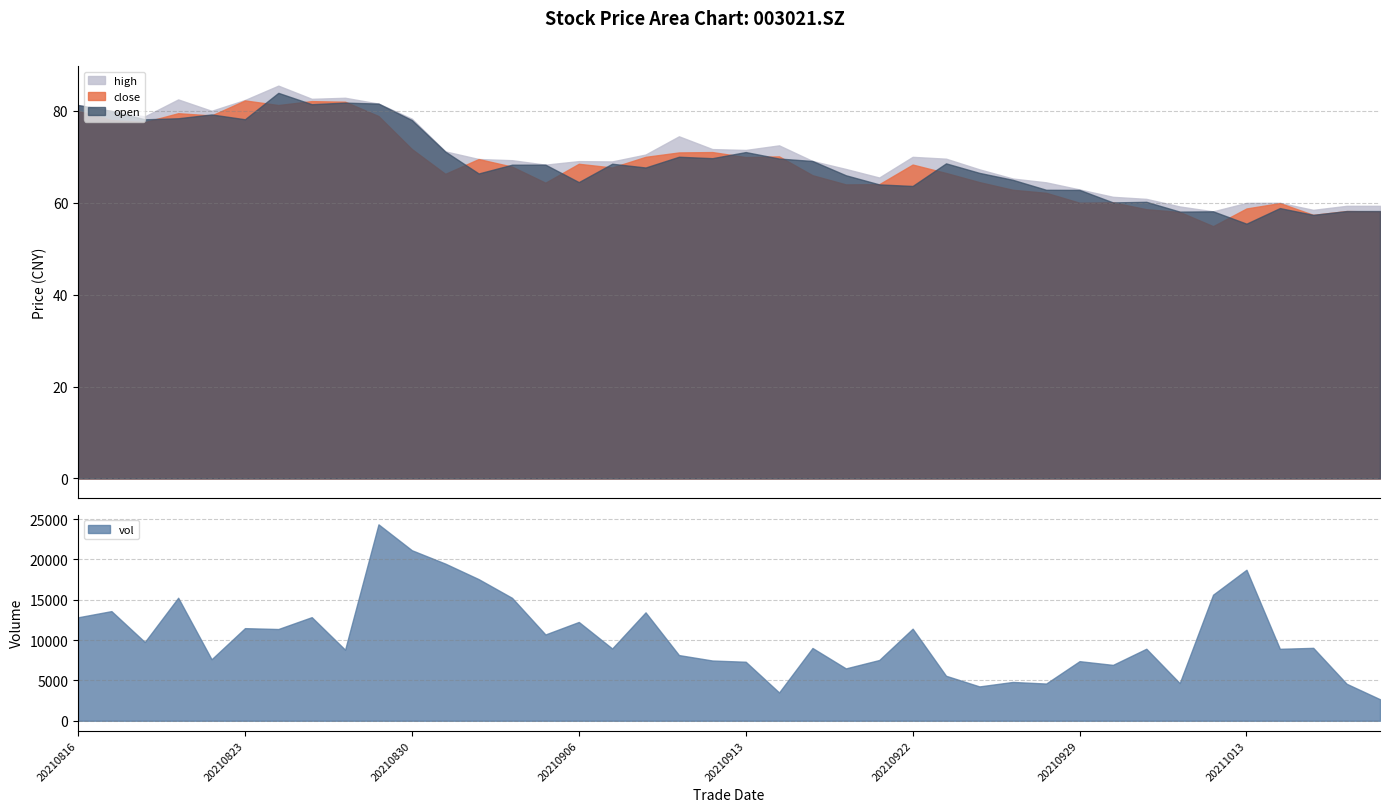

Between 20211019 and 20210916, which is larger?

20210916